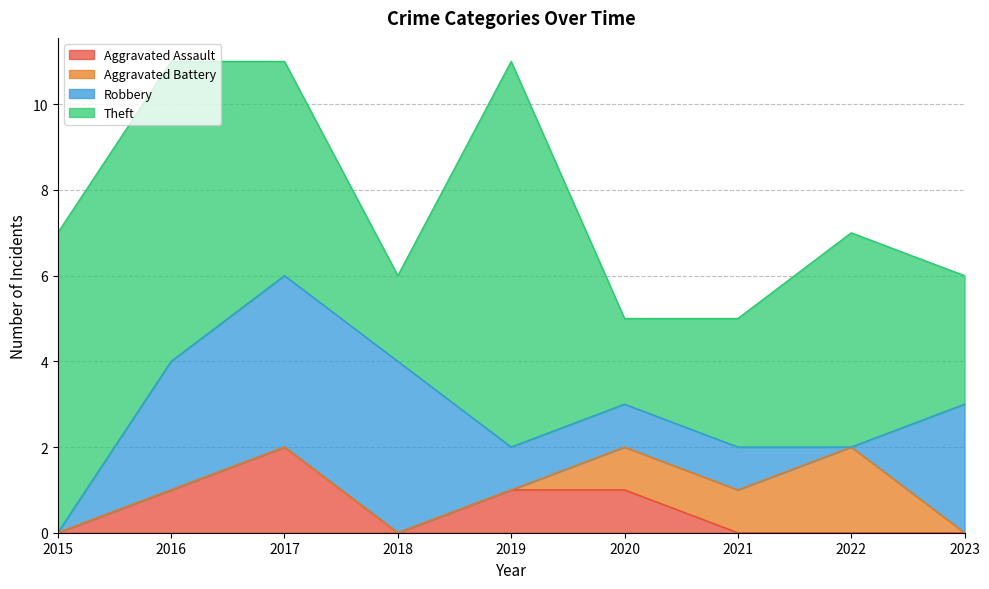

Reading left to right, extract all data points from this chart.

Aggravated Assault: 2015=0	2016=1	2017=2	2018=0	2019=1	2020=1	2021=0	2022=0	2023=0
Aggravated Battery: 2015=0	2016=0	2017=0	2018=0	2019=0	2020=1	2021=1	2022=2	2023=0
Robbery: 2015=0	2016=3	2017=4	2018=4	2019=1	2020=1	2021=1	2022=0	2023=3
Theft: 2015=7	2016=7	2017=5	2018=2	2019=9	2020=2	2021=3	2022=5	2023=3